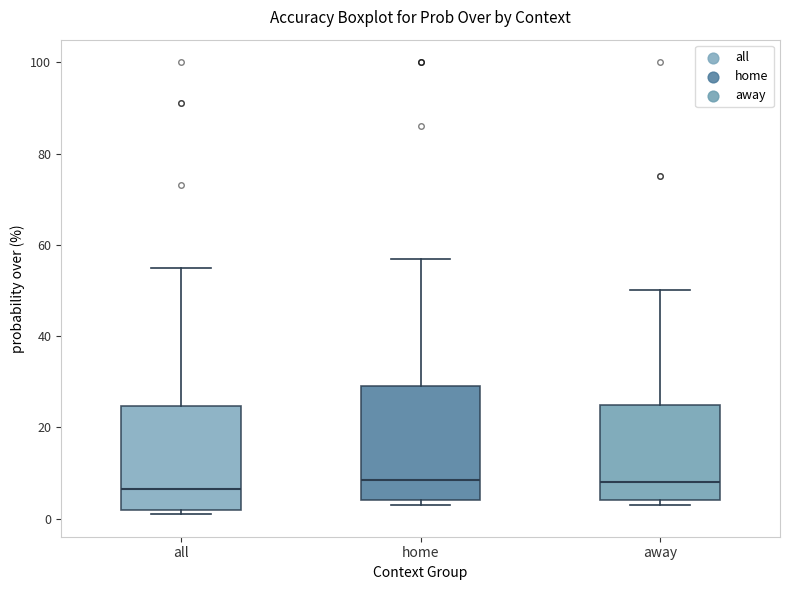

Reading left to right, read every box against the y-axis: the position of its median line, the range the box covers, and the ends of its whiskers. The values are not printed on the chart, so give them approximately, as read against the axis.

all: median 6, box 2 to 24, whiskers 2 (just below the box's lower edge) to 56
home: median 8, box 4 to 30, whiskers 4 (just below the box's lower edge) to 58
away: median 8, box 4 to 26, whiskers 4 (just below the box's lower edge) to 50